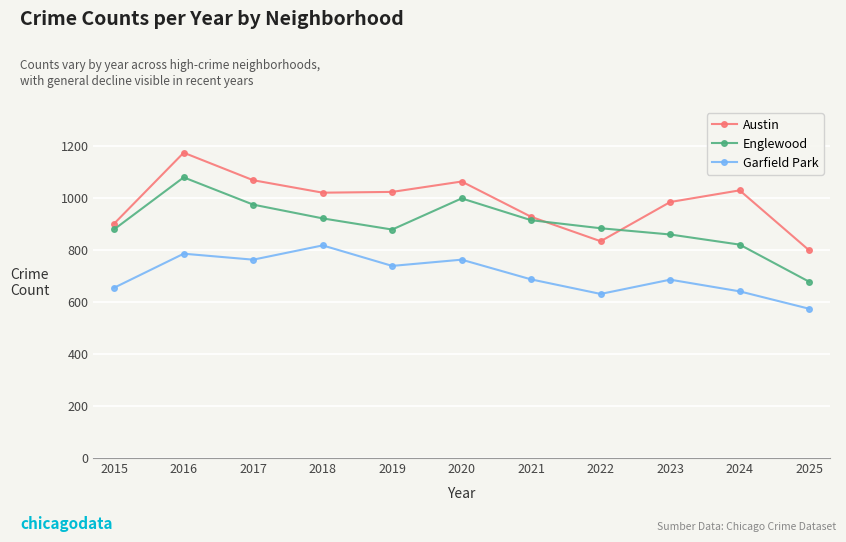

What is the difference between the Englewood values at 2023 and 2024?

39